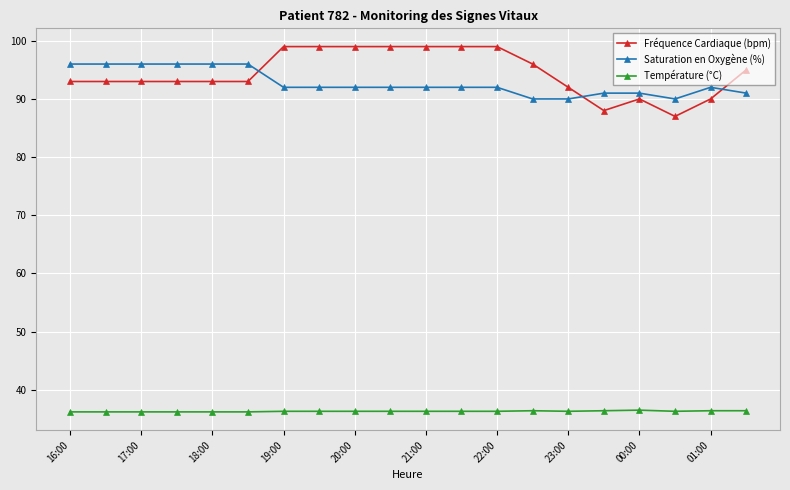

How many categories are shown in the chart?

20